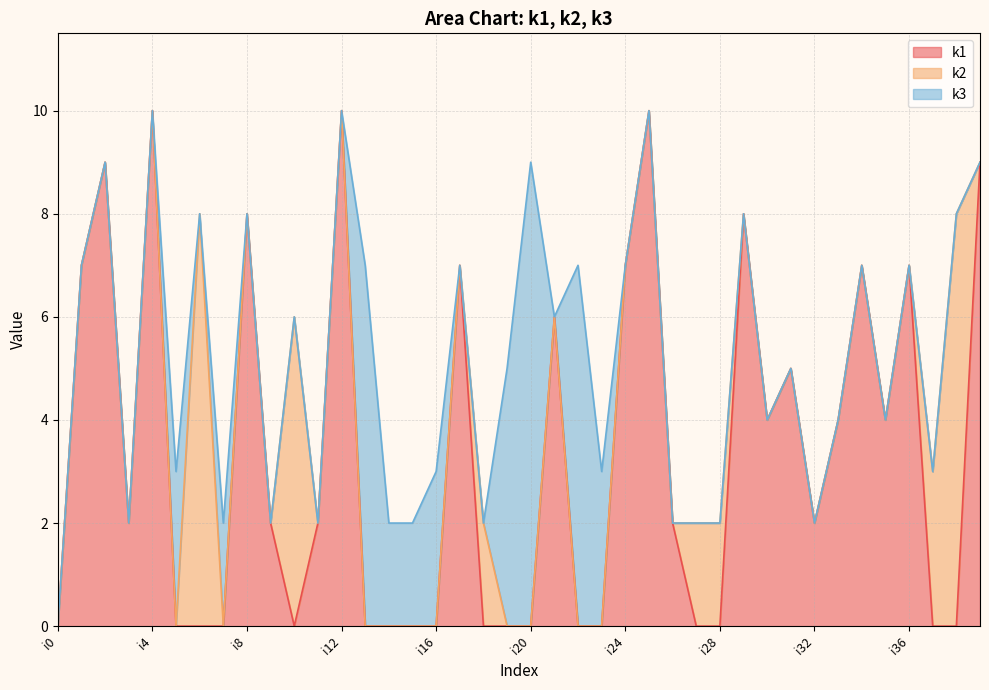

True or false: k2 has a value of 5 at i7.

False